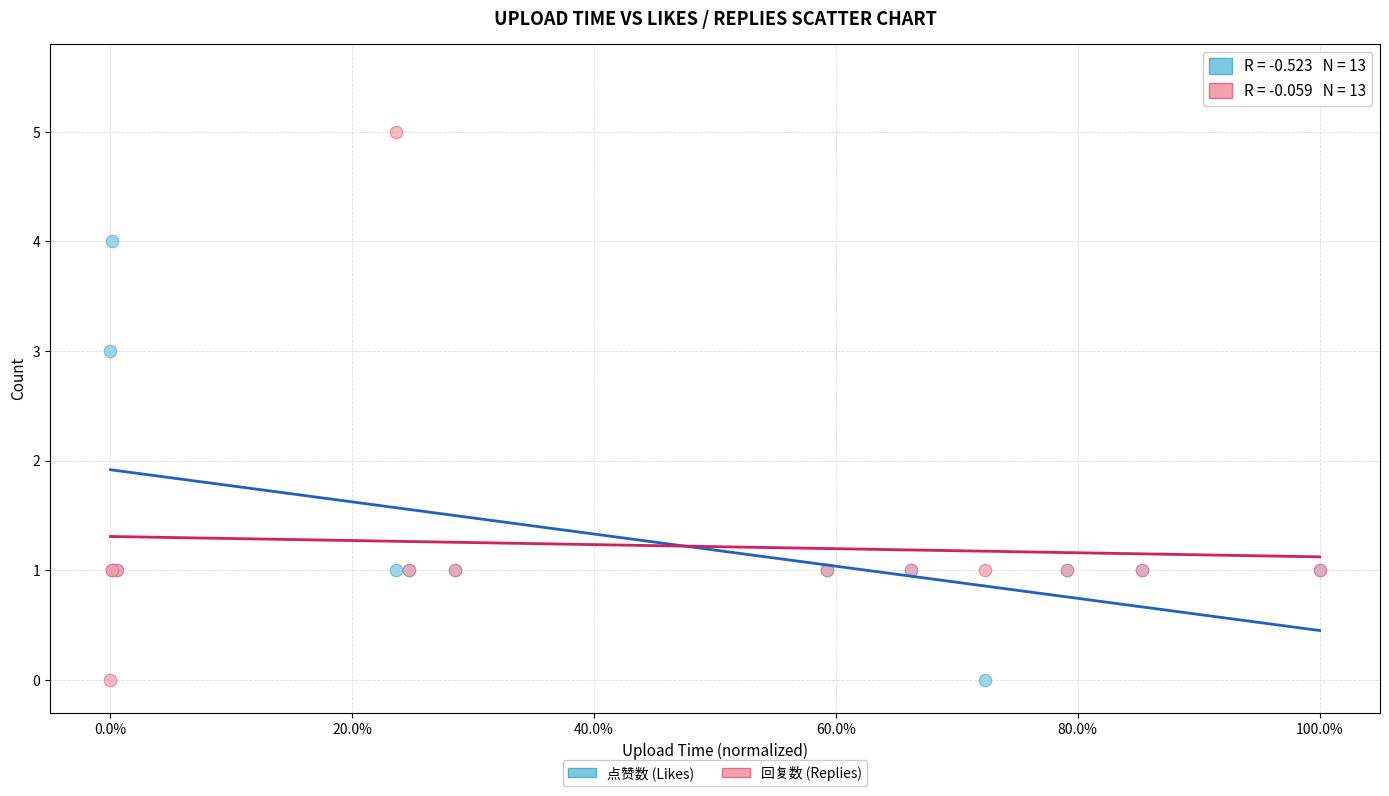

Which series has the widest spread of Y values?

回复数 (Replies)